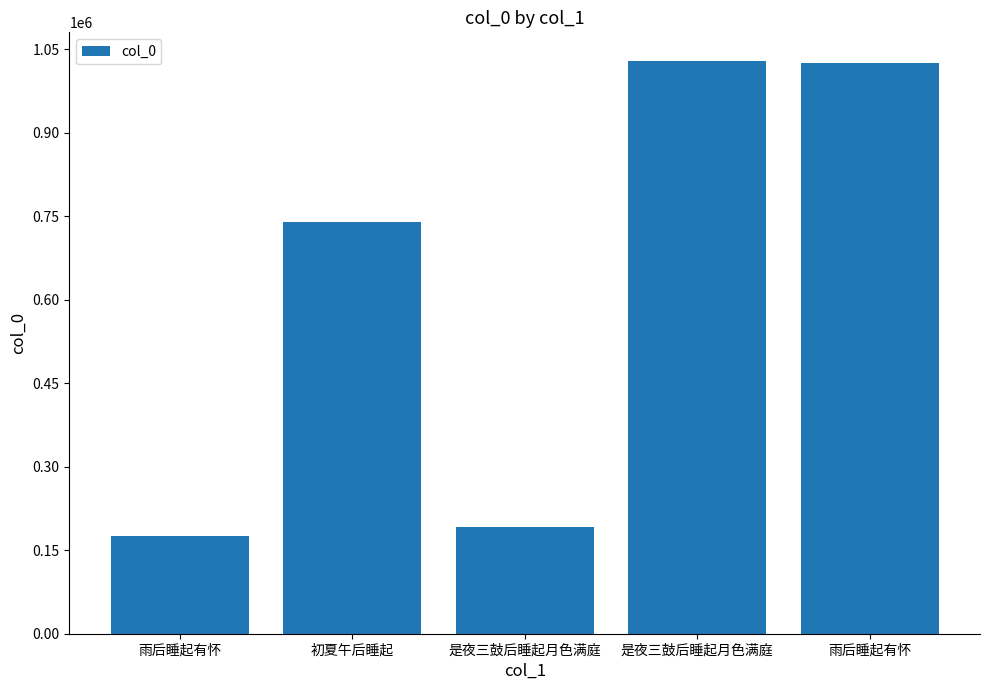

Where is the data nearest to the value 601922?

初夏午后睡起